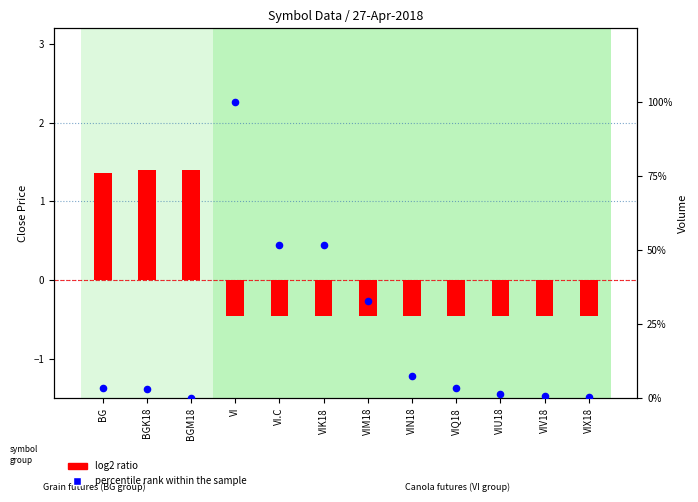

Which series reaches the minimum Y coordinate?

log2 ratio